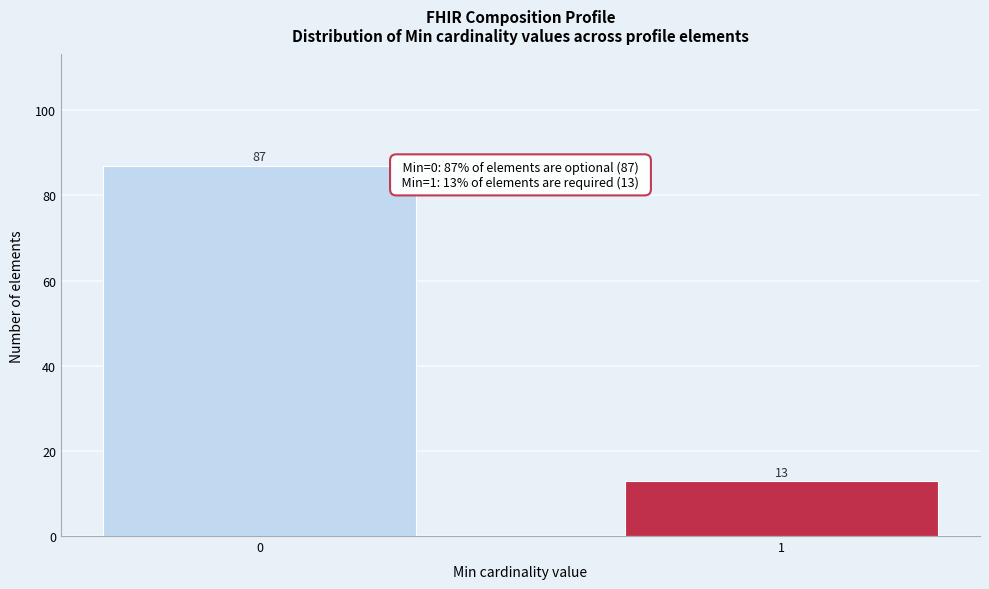

Reading right to left, extract all data points from this chart.

1=13	0=87